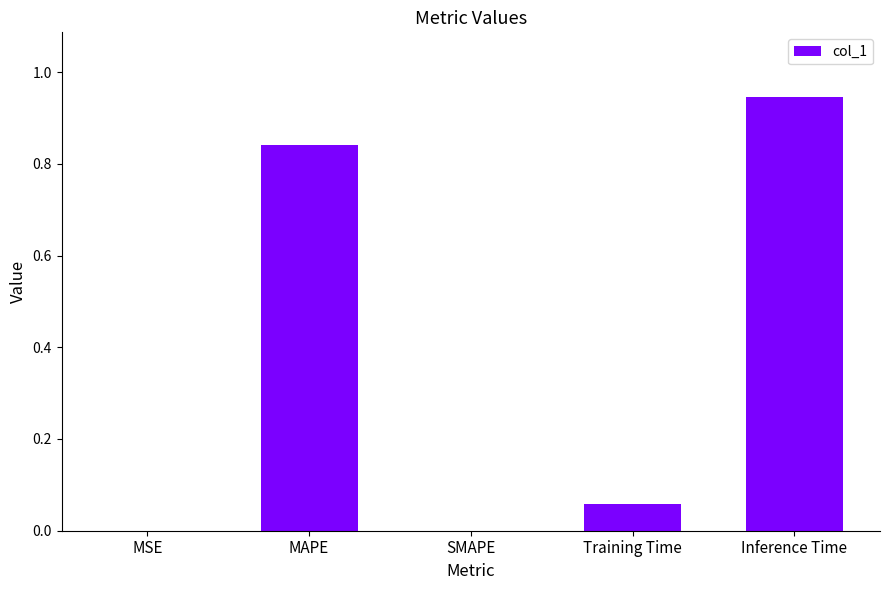

What is the change in value from SMAPE to Inference Time?

+0.9